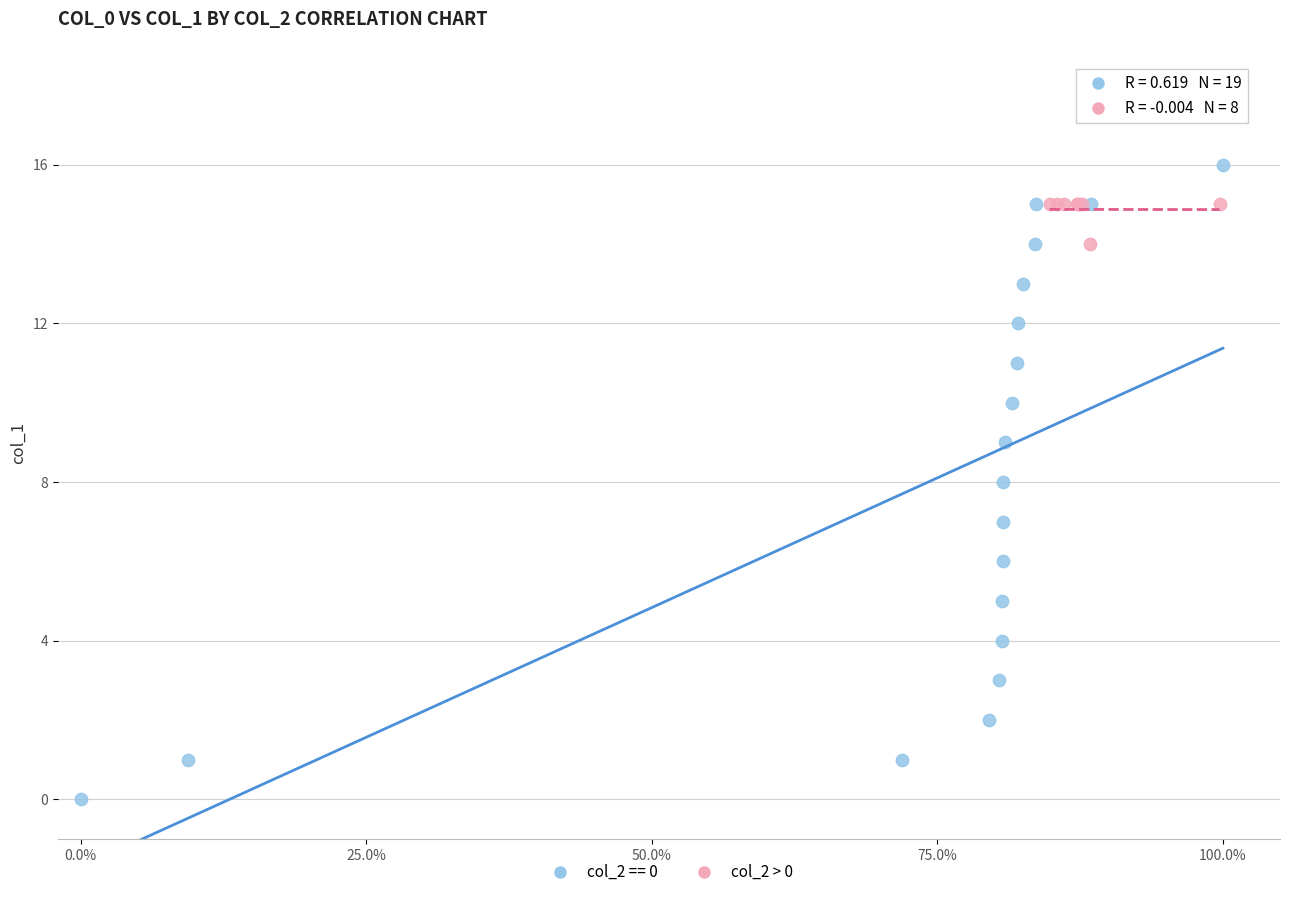

Which series reaches the minimum Y coordinate?

col_2 == 0